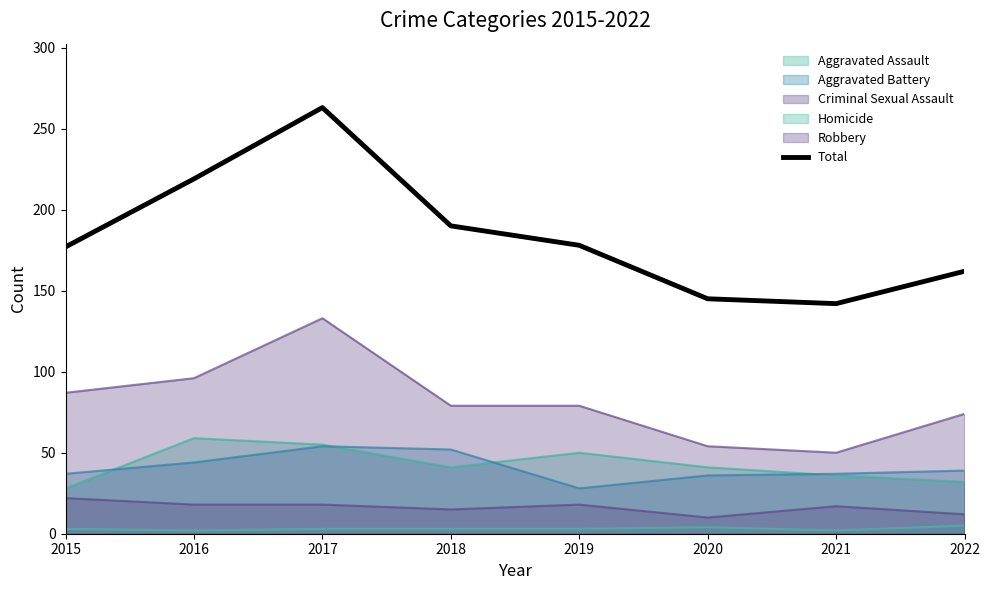

Where is the first local minimum?

2021